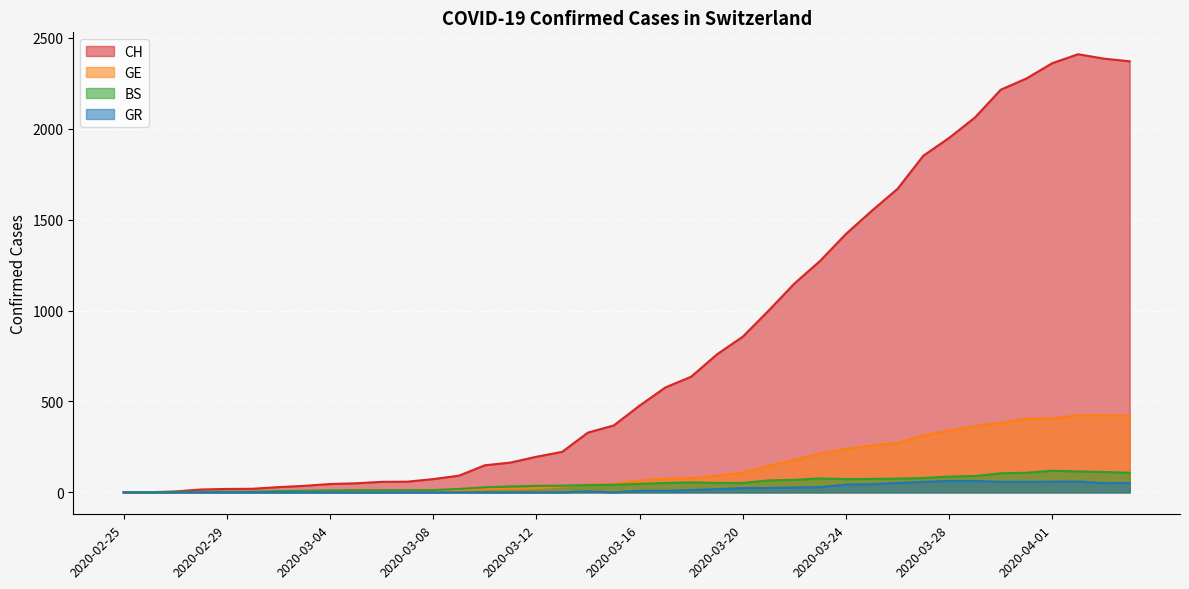

What is the difference between the highest and lowest values at 2020-03-03?

36